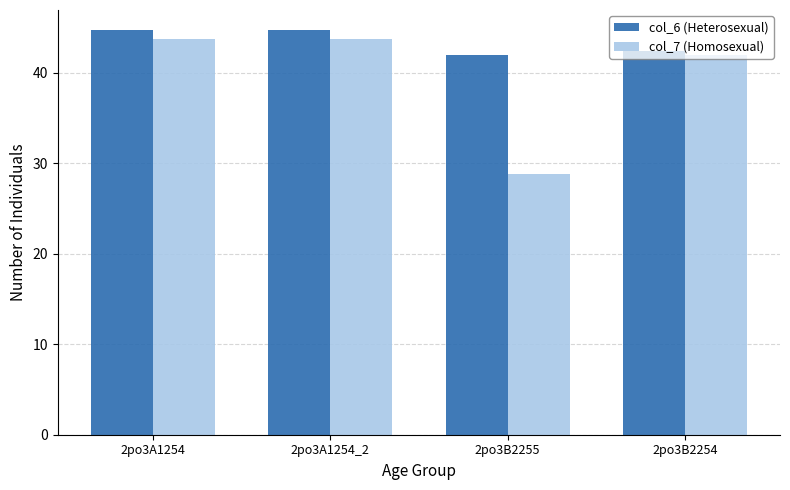

At which label is col_6 (Heterosexual) closest to 43?

2po3B2254